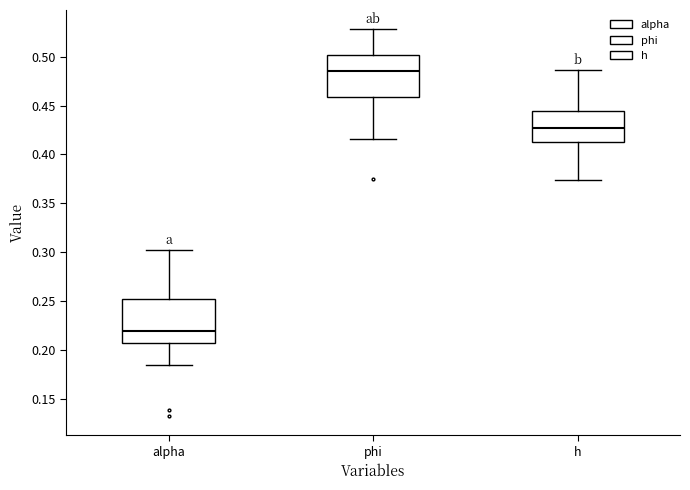

Reading left to right, transcribe this box plot: for each box, give where its median line is, the range the box spans, and where its two whiskers end, as read against the y-axis. The values are not printed on the chart, so give them approximately, as read against the axis.

alpha: median 0.220, box 0.205 to 0.250, whiskers 0.185 to 0.300
phi: median 0.485, box 0.460 to 0.500, whiskers 0.415 to 0.530
h: median 0.425, box 0.415 to 0.445, whiskers 0.375 to 0.485